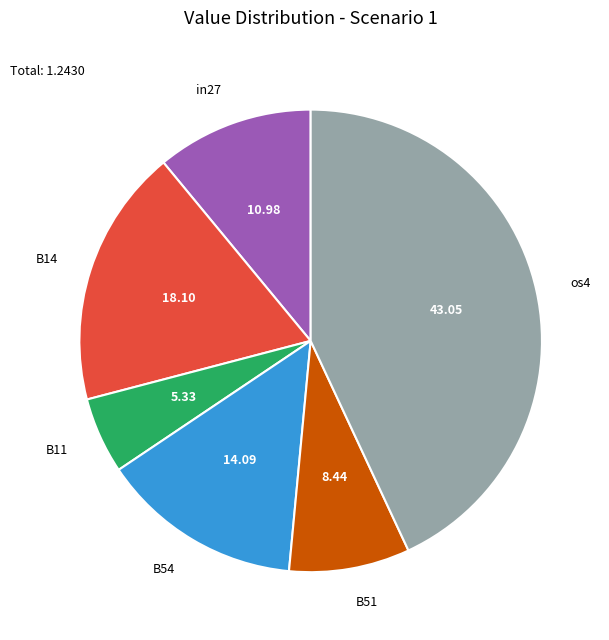

Does any single category account for the majority?

No